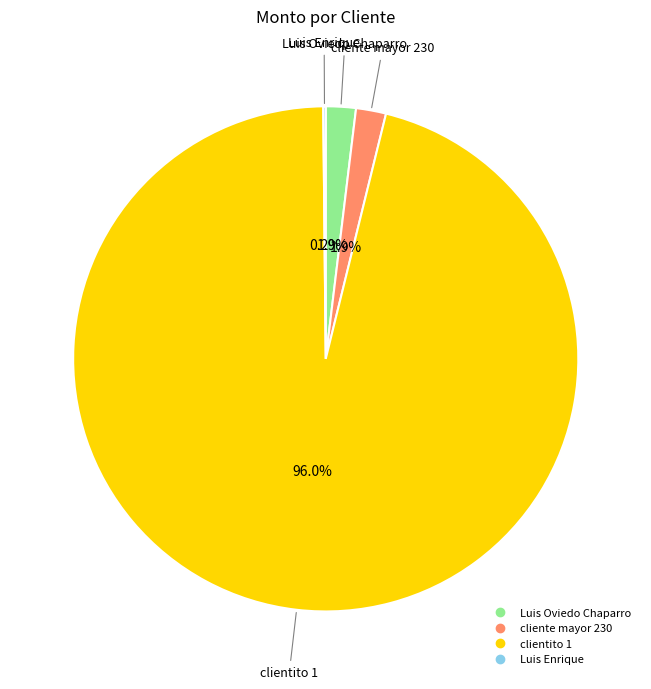

True or false: cliente mayor 230 accounts for 2% of the total.

True